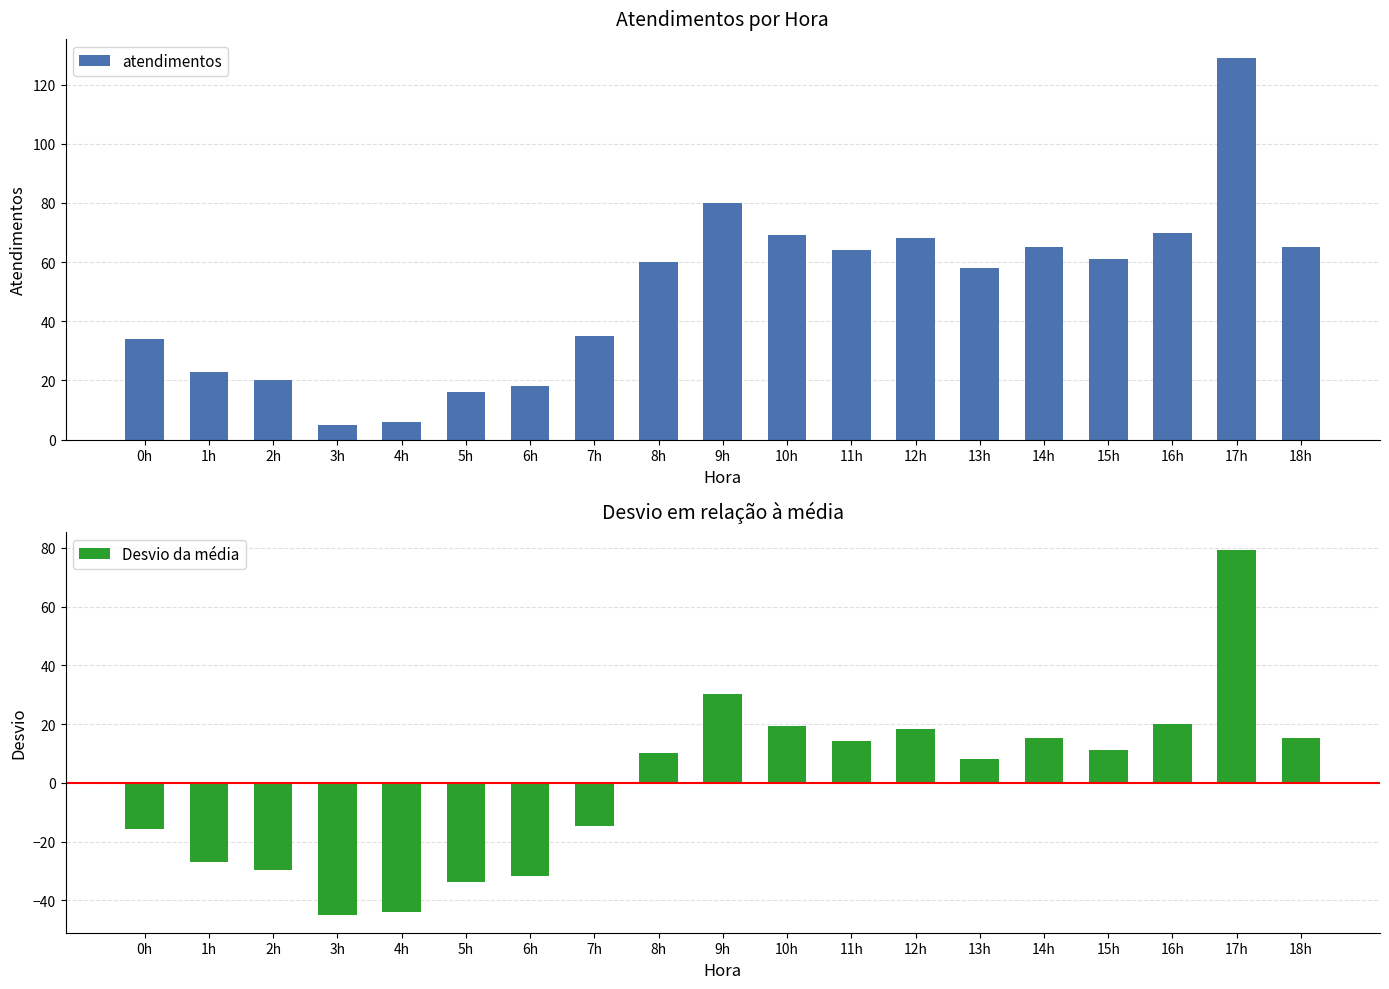

What position from the right is 1h?

18